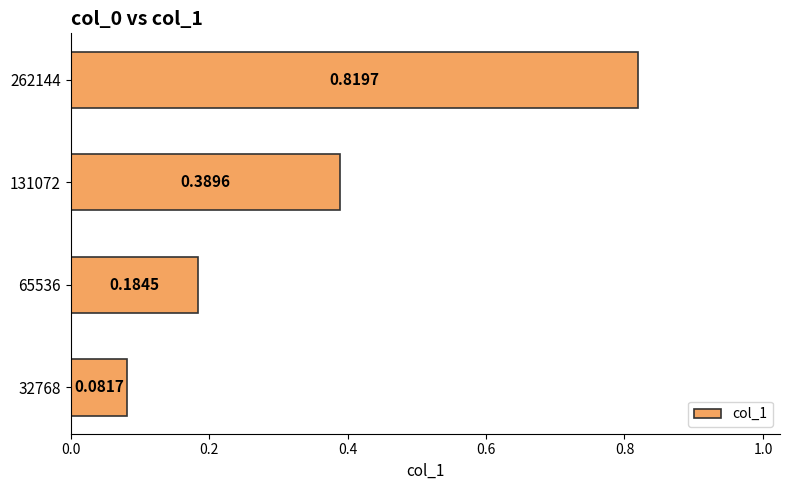

Which has a higher value, 131072 or 262144?

262144